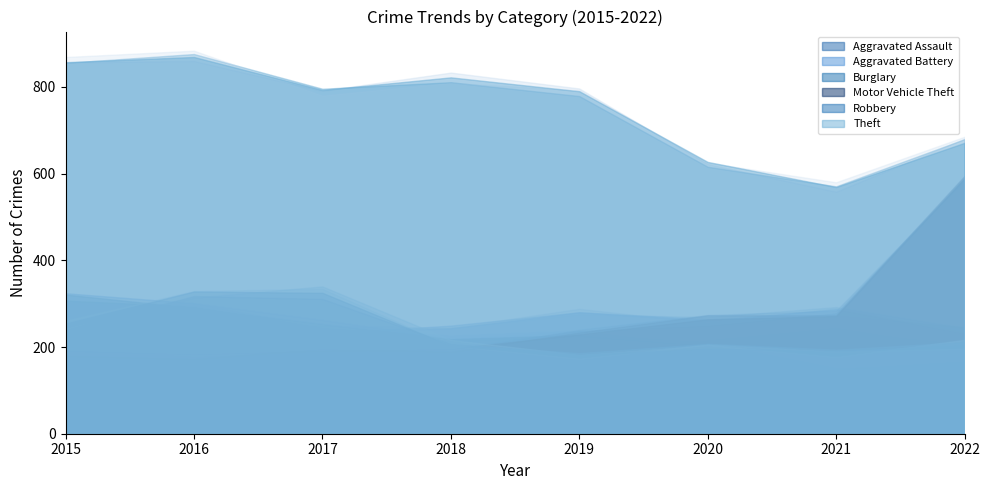

Which series has the largest range (max minus min)?

Motor Vehicle Theft